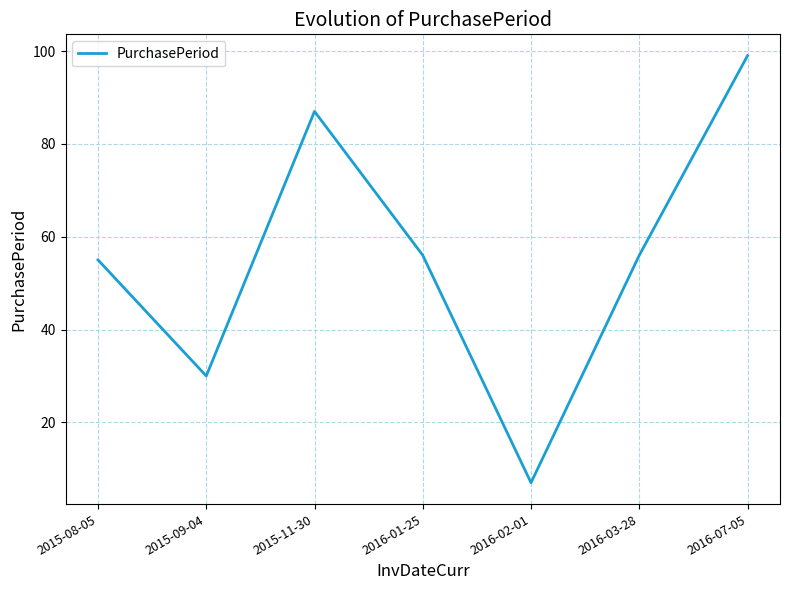

Read the value at 2016-03-28, to the nearest 10.

60